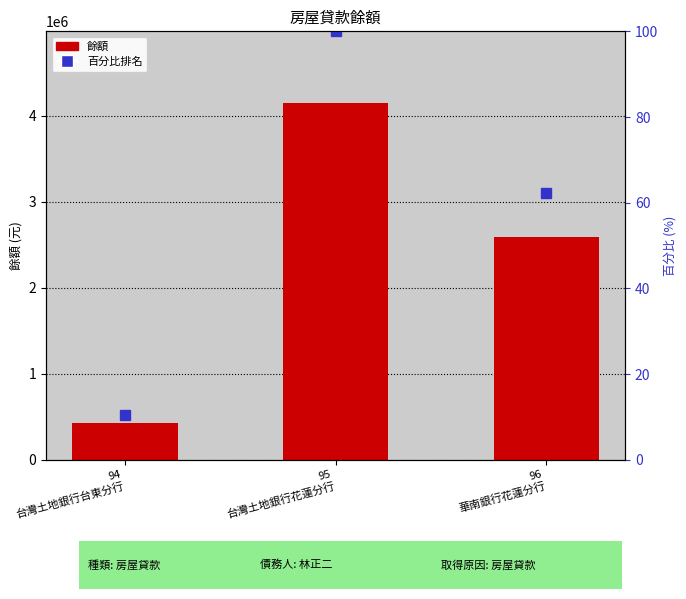

At which label does 餘額 reach its peak?

95
台灣土地銀行花蓮分行